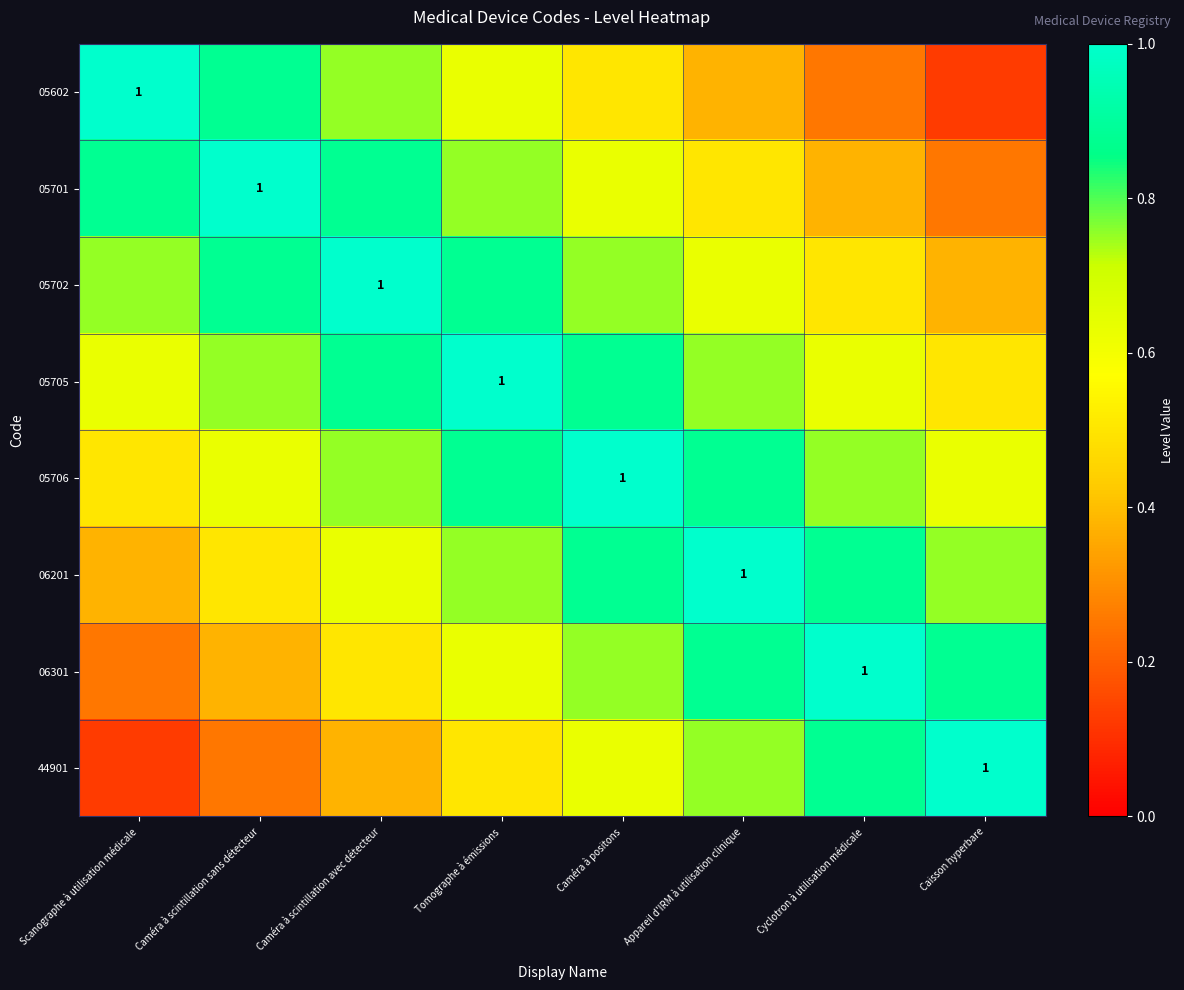

Which series has the largest range (max minus min)?

05602